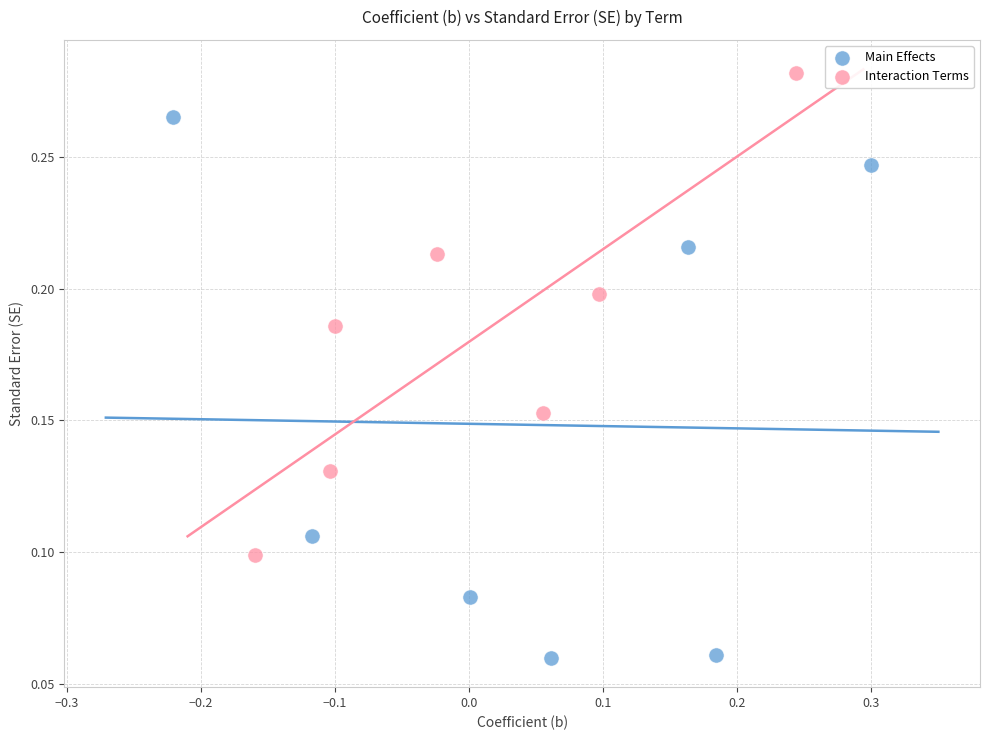

What are all the series names shown in the legend?

Main Effects, Interaction Terms